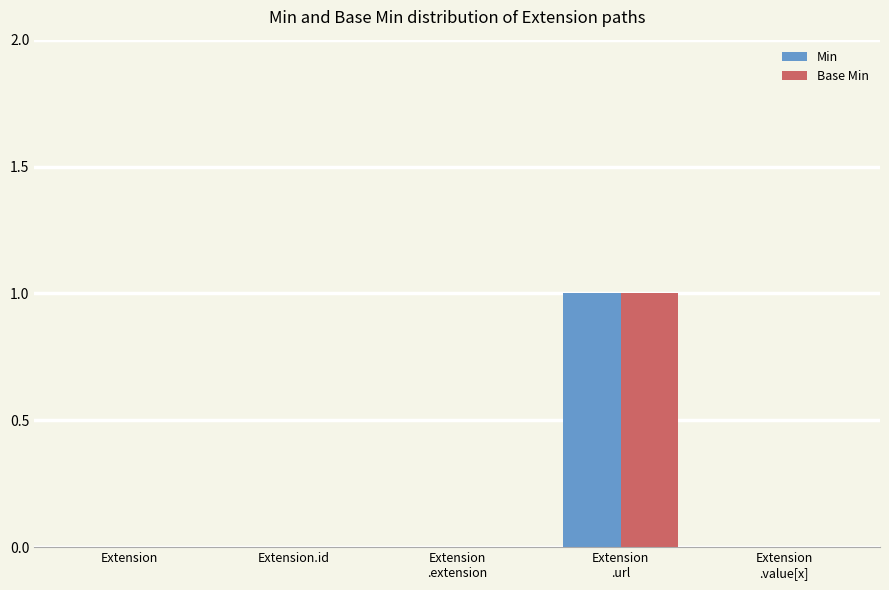

The Min series shows 0 at Extension.id. True or false?

True